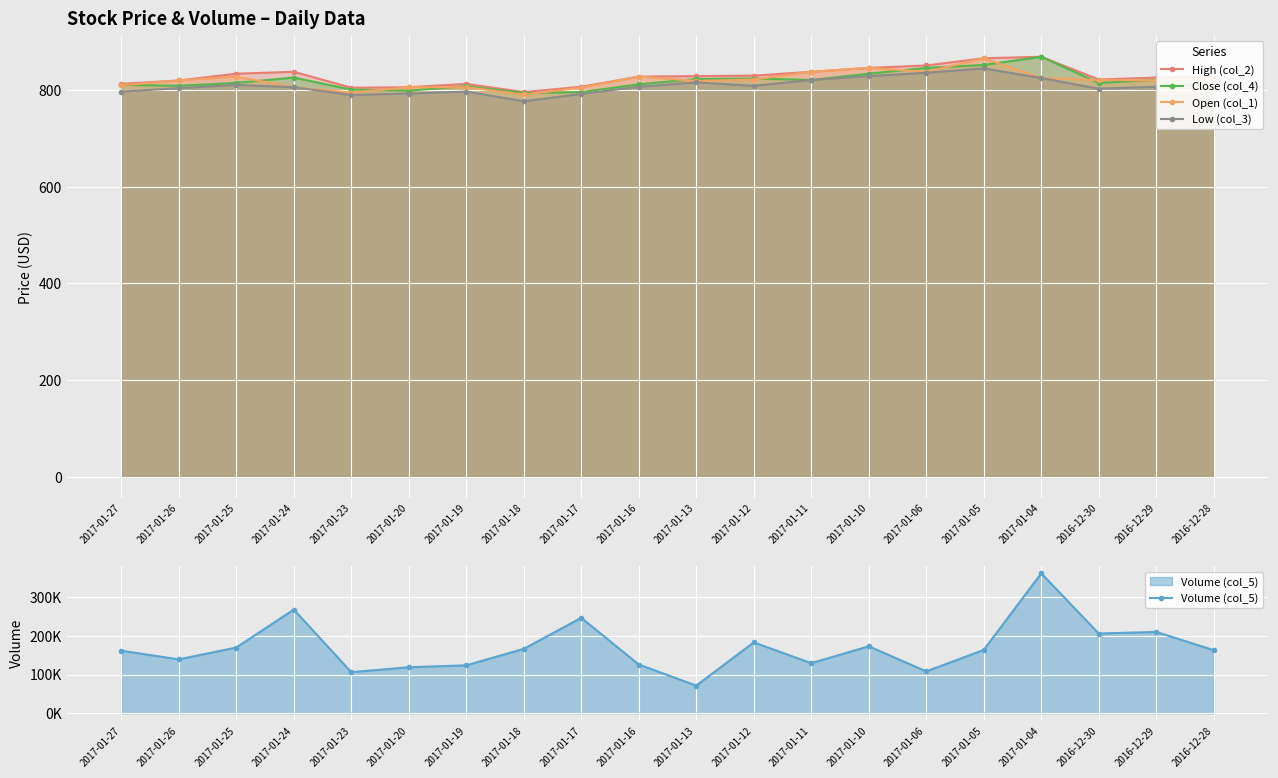

True or false: High (col_2) has more than 0 points higher than both neighbors.

True